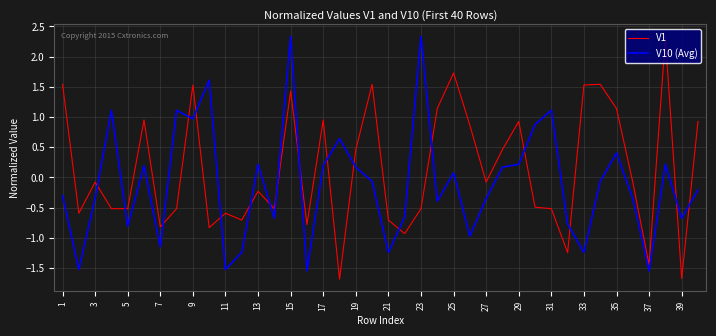

What is the greatest value displayed?

2.3